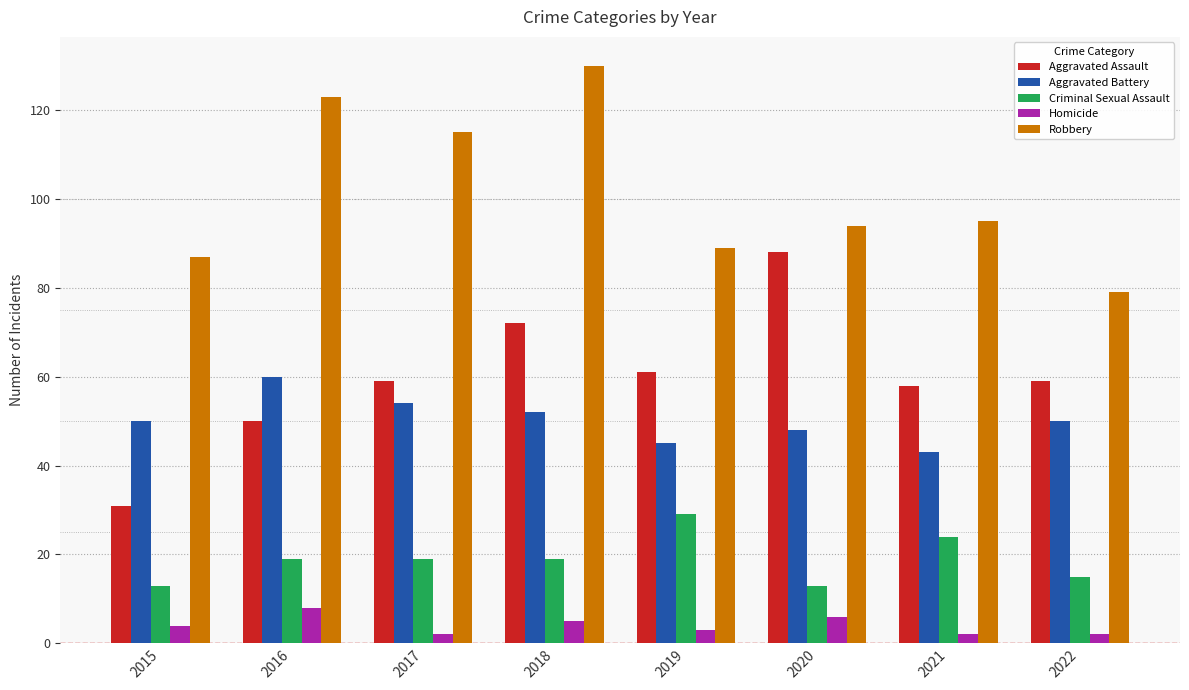

Is it true that Criminal Sexual Assault equals 13 at 2015?

True